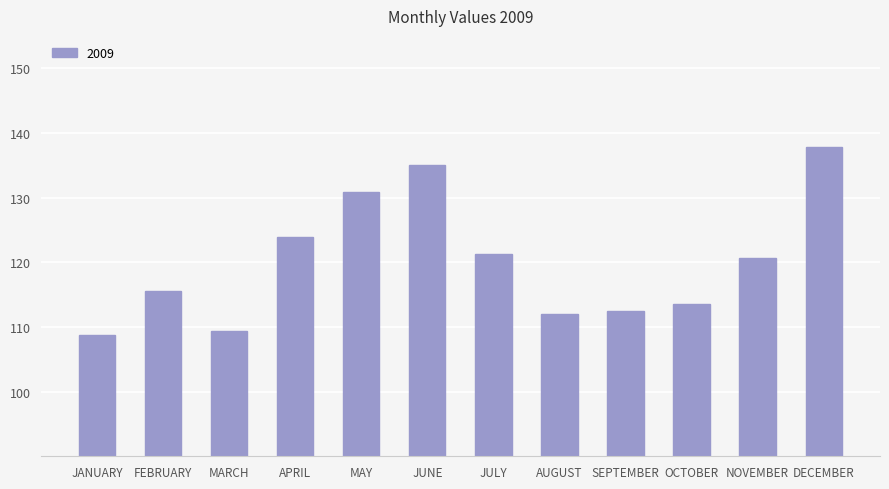

What is the sum of all values?

1441.2